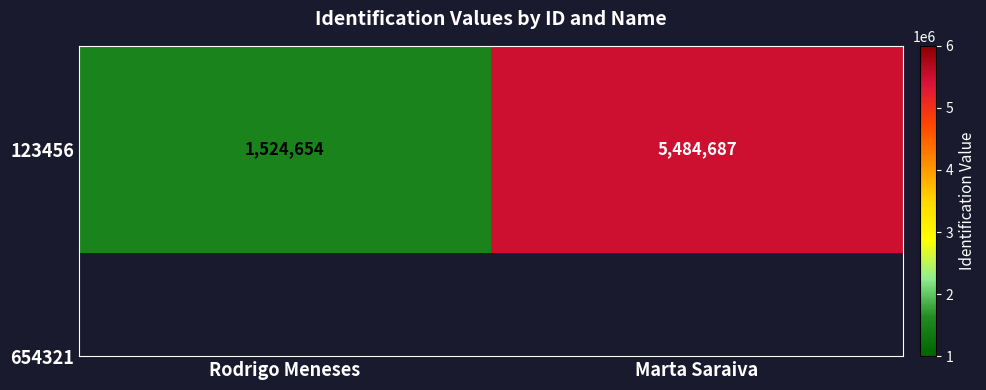

The value at Rodrigo Meneses is 1524654. True or false?

True